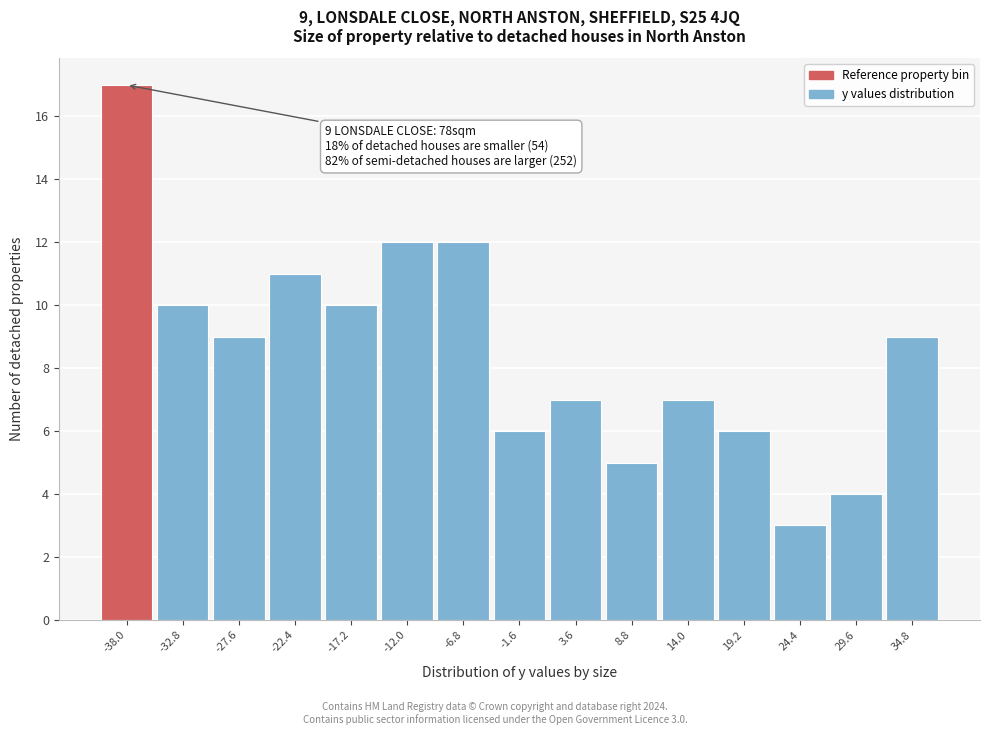

Reading left to right, what are all the values shown in this chart?

17	10	9	11	10	12	12	6	7	5	7	6	3	4	9